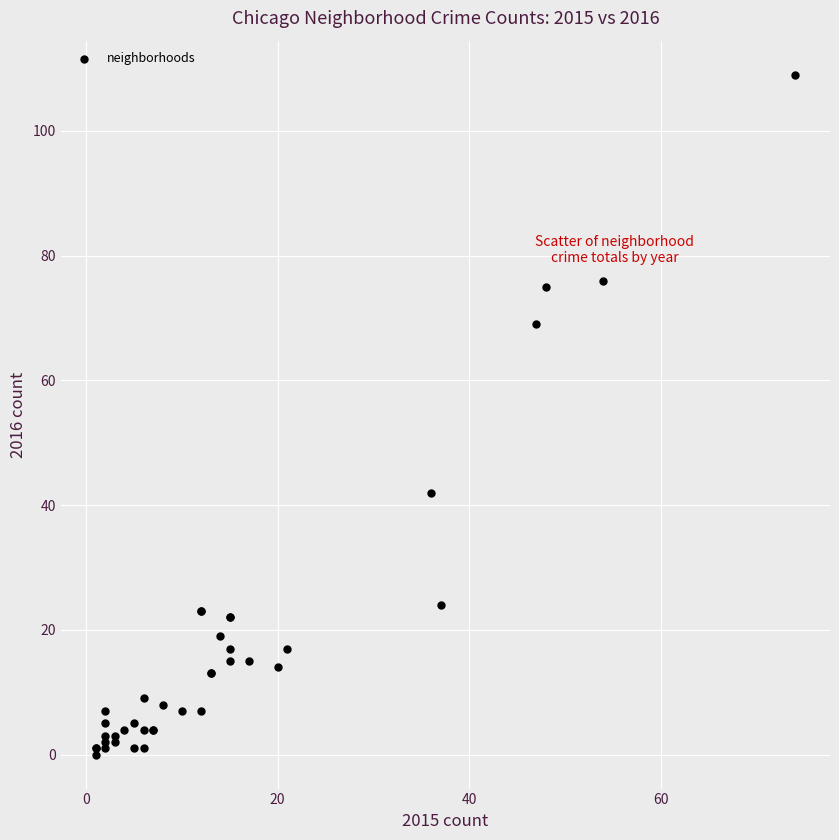

What Y value in the scatter plot is closest to 54?

42